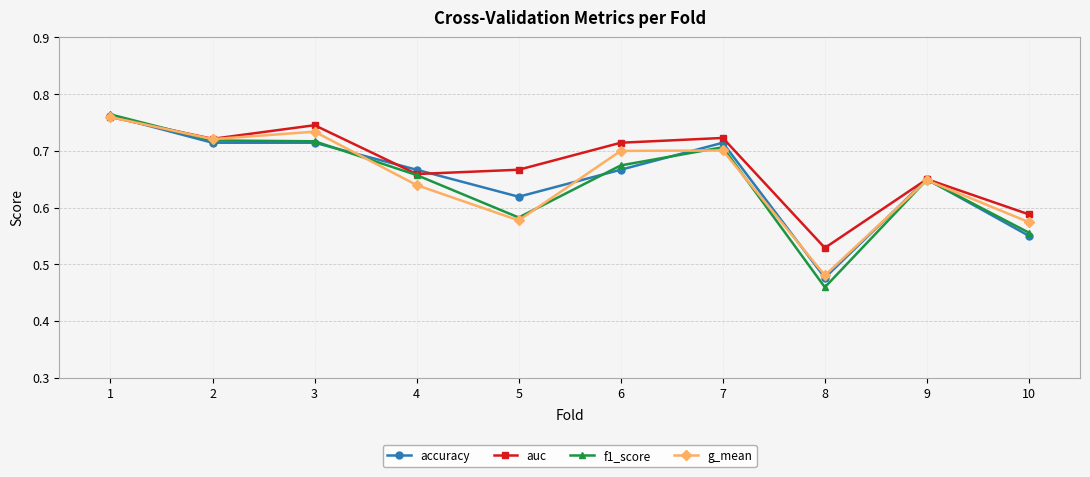

Which series has the largest total across all categories?

auc